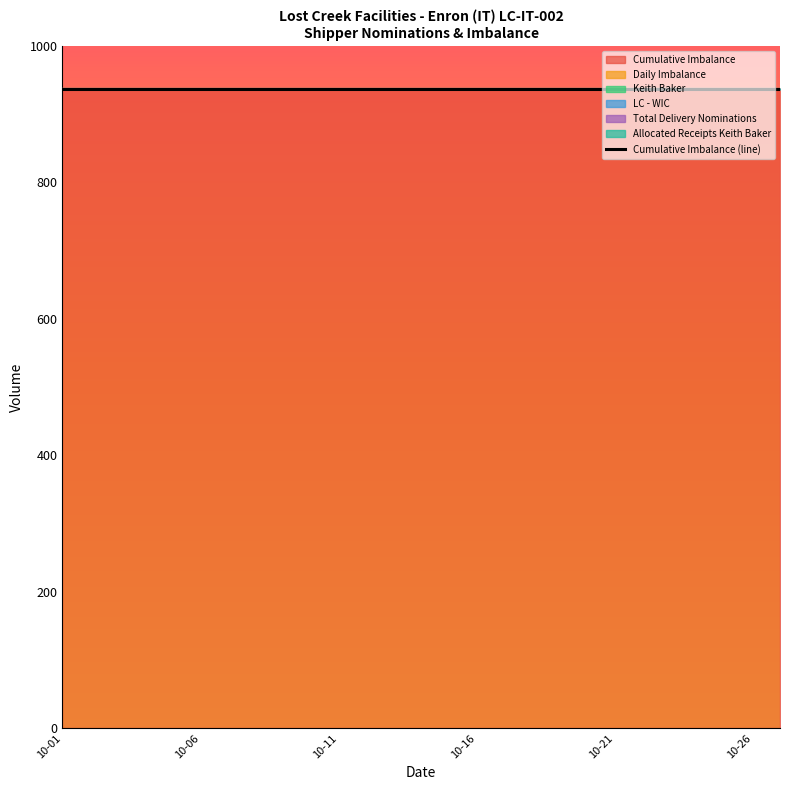

Reading left to right, transcribe all the data shown in this chart.

Cumulative Imbalance: 937	937	937	937	937	937	937	937	937	937	937	937	937	937	937	937	937	937	937	937	937	937	937	937	937	937	937
Daily Imbalance: 0	0	0	0	0	0	0	0	0	0	0	0	0	0	0	0	0	0	0	0	0	0	0	0	0	0	0
Keith Baker: 0	0	0	0	0	0	0	0	0	0	0	0	0	0	0	0	0	0	0	0	0	0	0	0	0	0	0
LC - WIC: 0	0	0	0	0	0	0	0	0	0	0	0	0	0	0	0	0	0	0	0	0	0	0	0	0	0	0
Total Delivery Nominations: 0	0	0	0	0	0	0	0	0	0	0	0	0	0	0	0	0	0	0	0	0	0	0	0	0	0	0
Allocated Receipts Keith Baker: 0	0	0	0	0	0	0	0	0	0	0	0	0	0	0	0	0	0	0	0	0	0	0	0	0	0	0